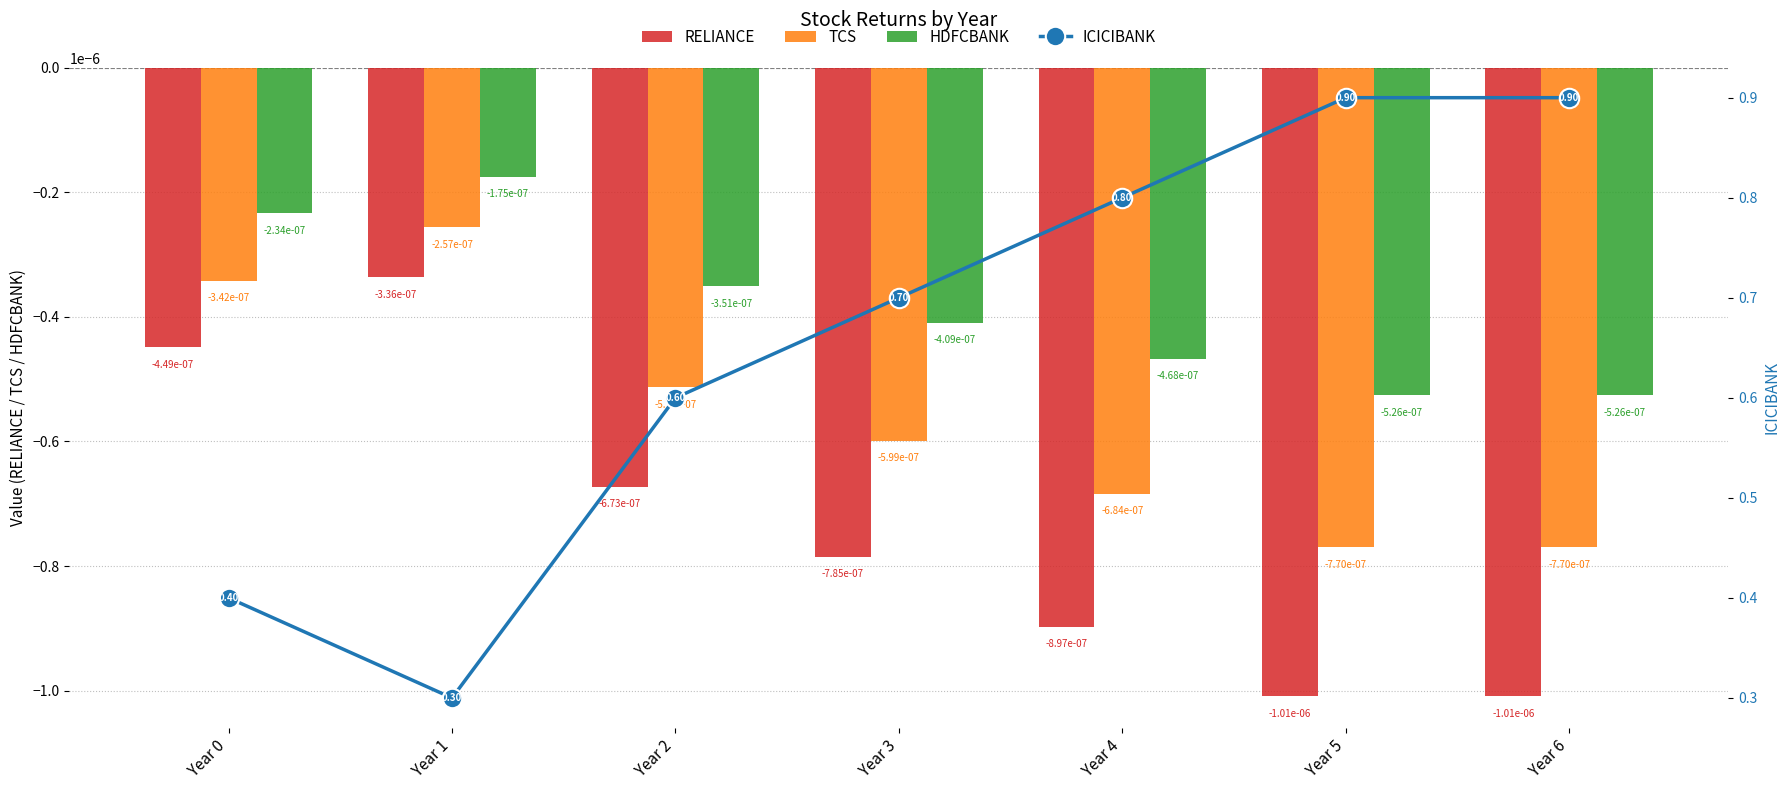

Rank the series at Year 3 from lowest to highest value.

RELIANCE, TCS, HDFCBANK, ICICIBANK